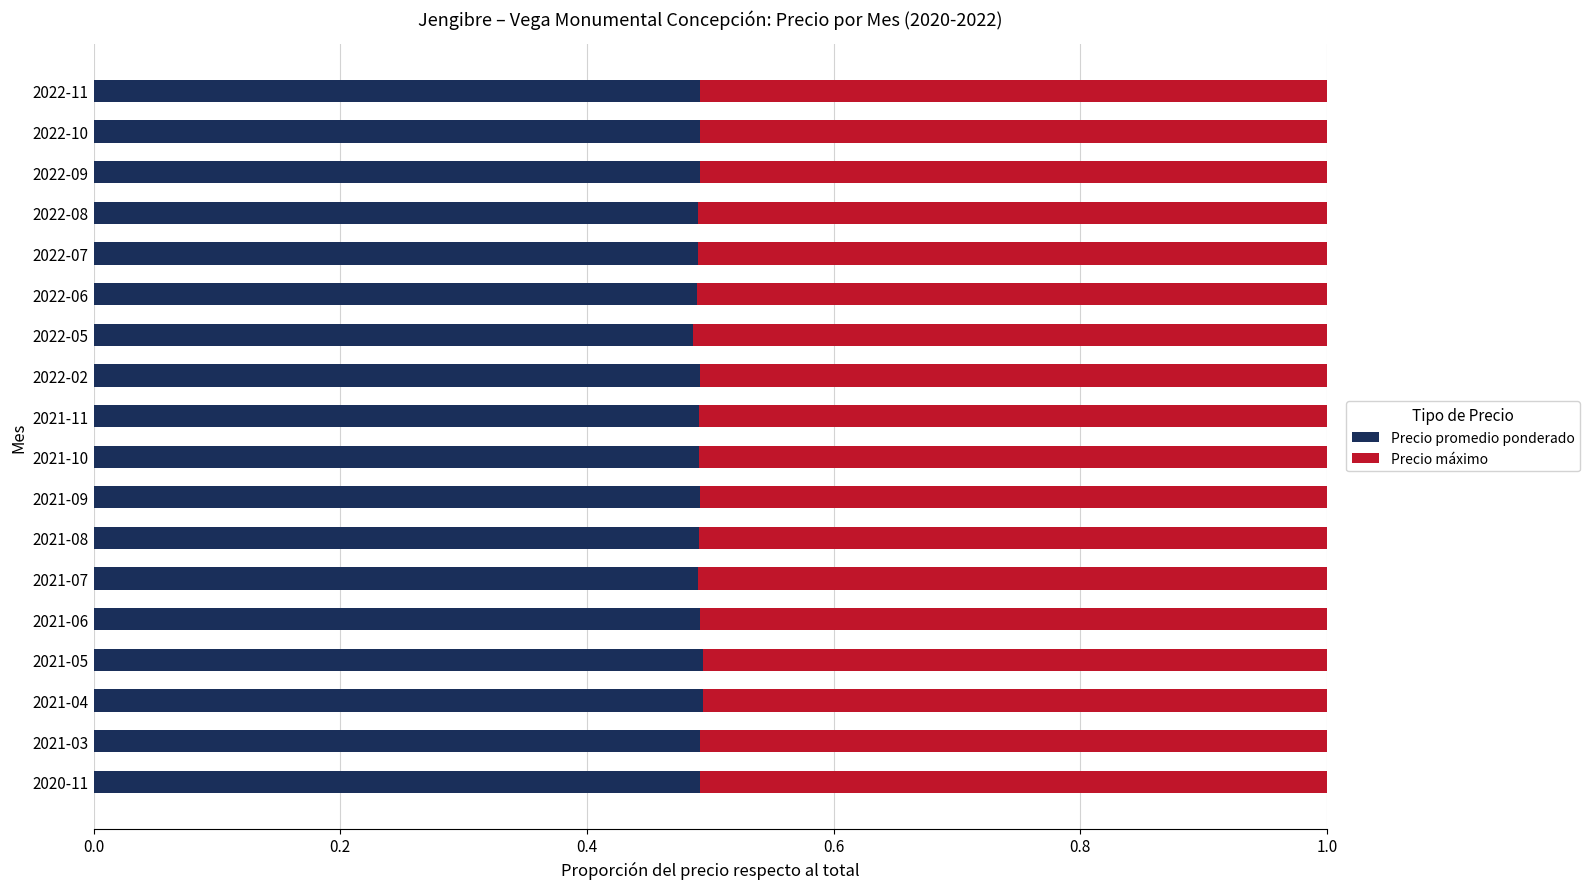

What is the total value across all series at 2021-05?

1.0